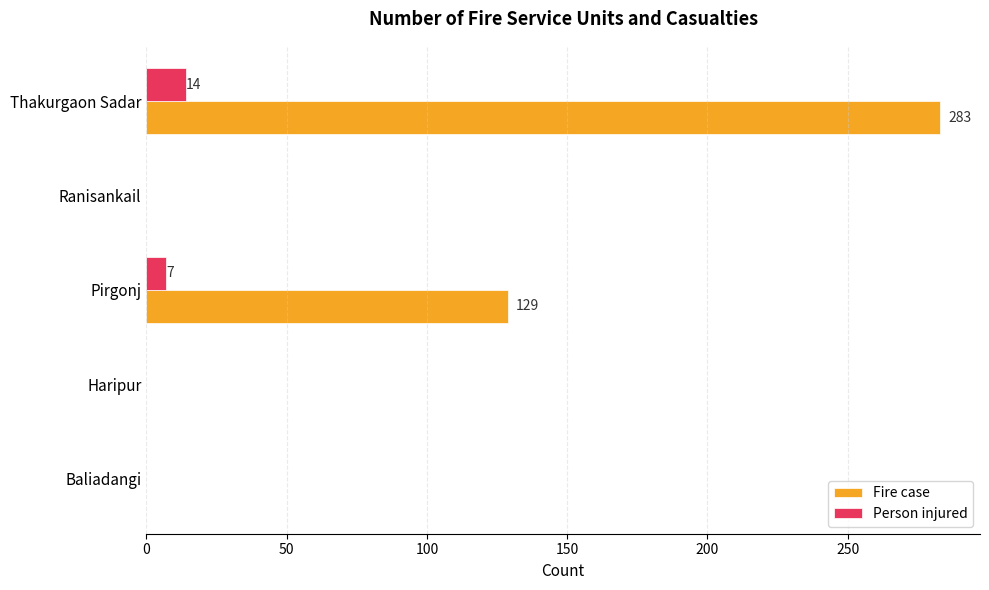

Where is Fire case nearest to the value 141?

Pirgonj